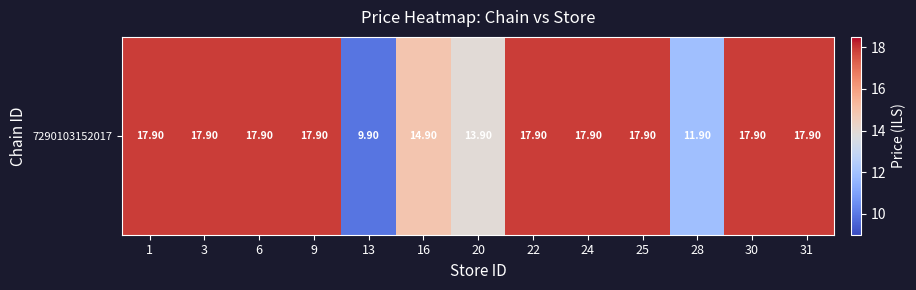

Is it true that the value at 3 is 27.5?

False